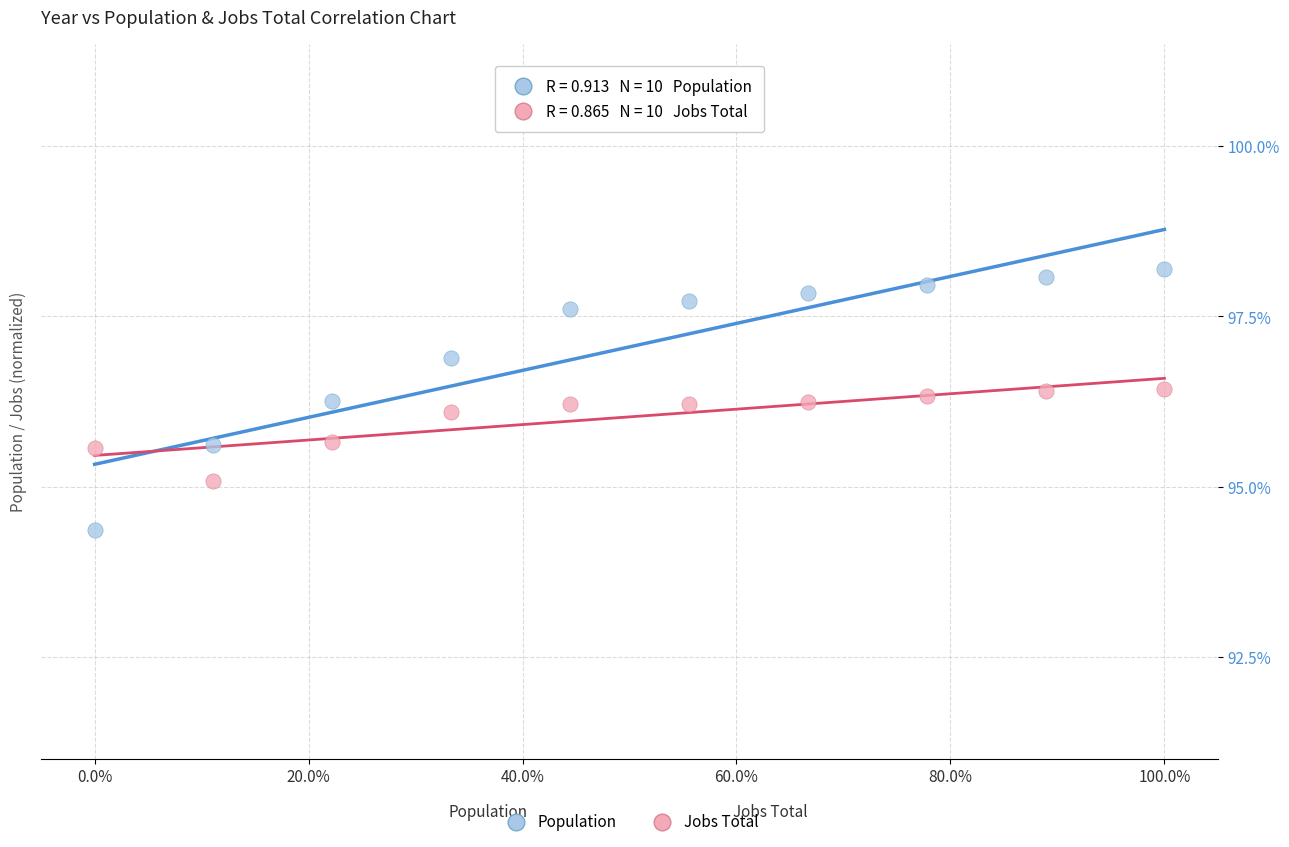

Which series reaches the maximum Y coordinate?

Population